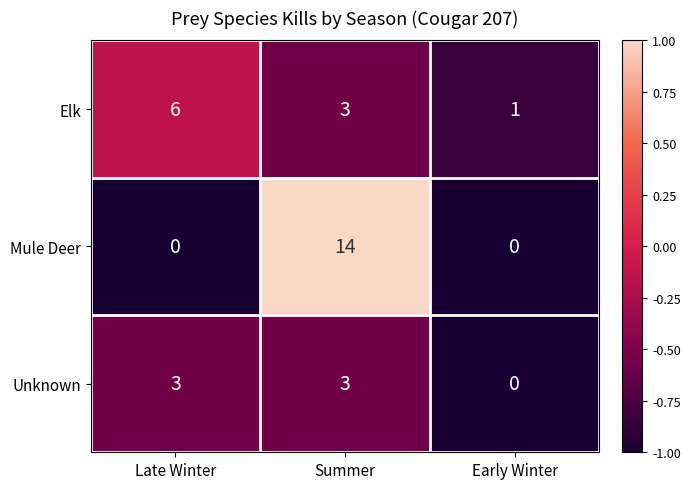

How many Unknown values are between 0 and 3?

3